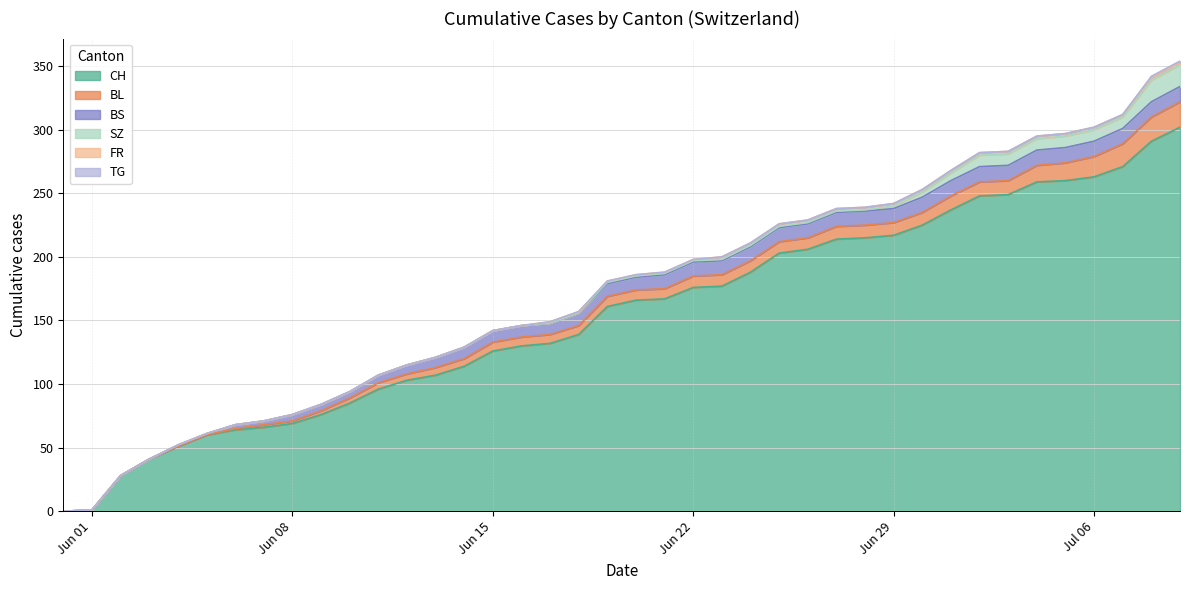

Which category has the lowest value across all series?

2020-05-31